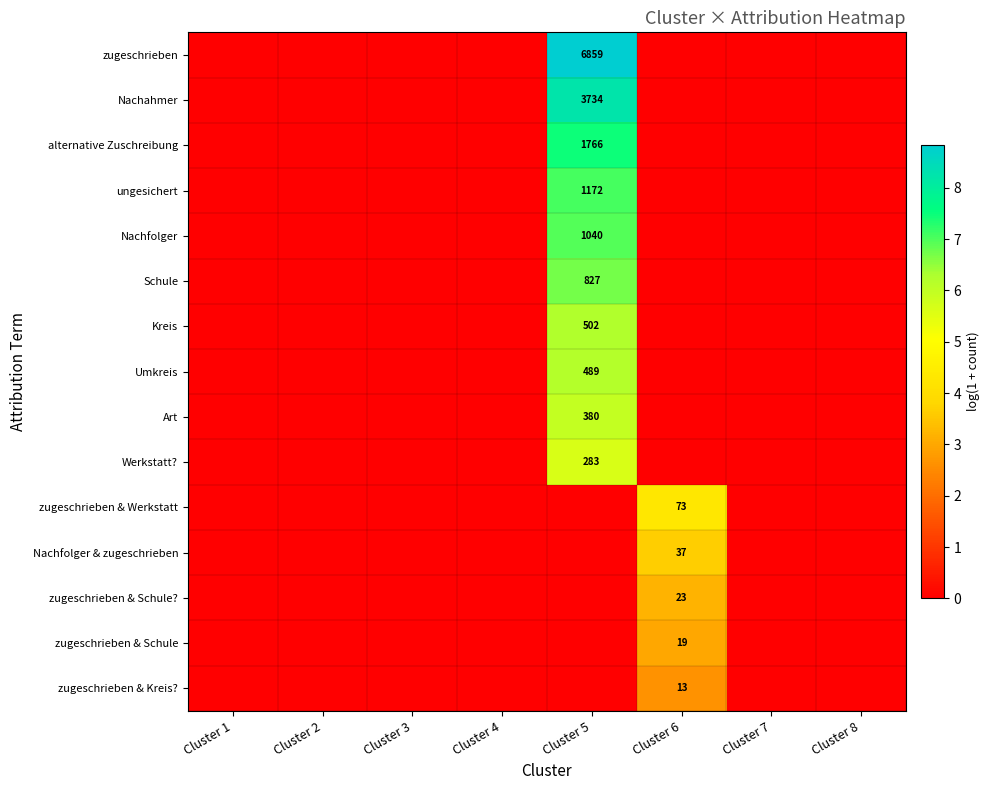

The Nachfolger & zugeschrieben series shows 37 at Cluster 6. True or false?

True